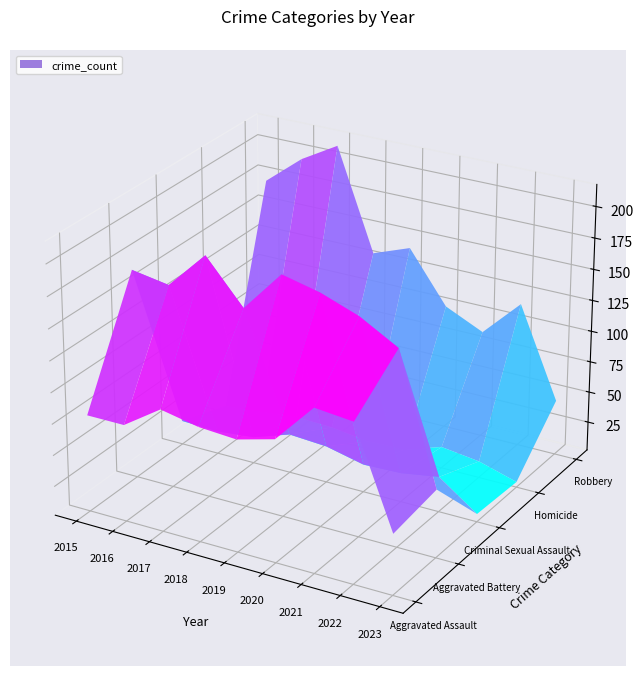

At how many categories does at least one series exceed 44?

9